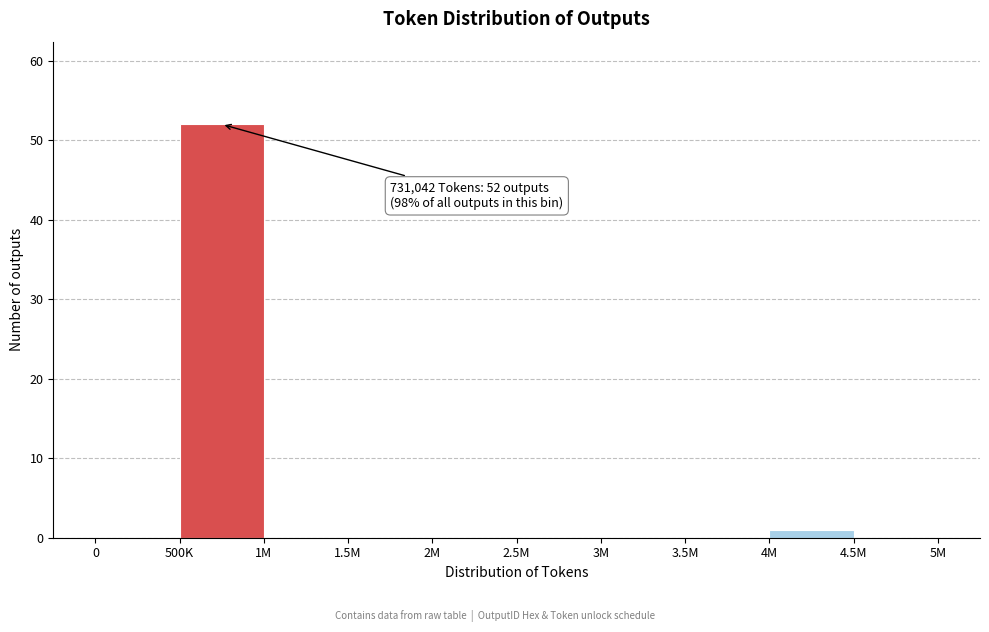

Reading left to right, extract all data points from this chart.

0=0	500K=52	1M=0	1.5M=0	2M=0	2.5M=0	3M=0	3.5M=0	4M=1	4.5M=0